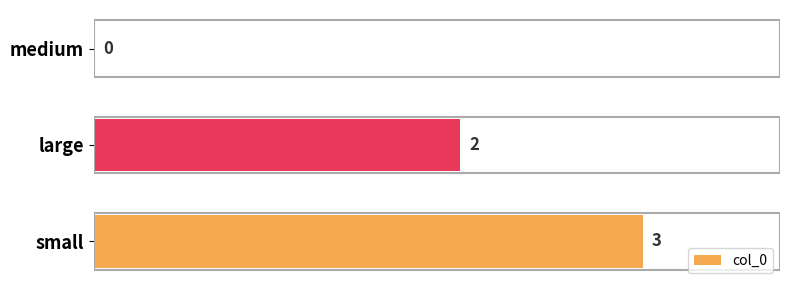

How many positive values are there?

2